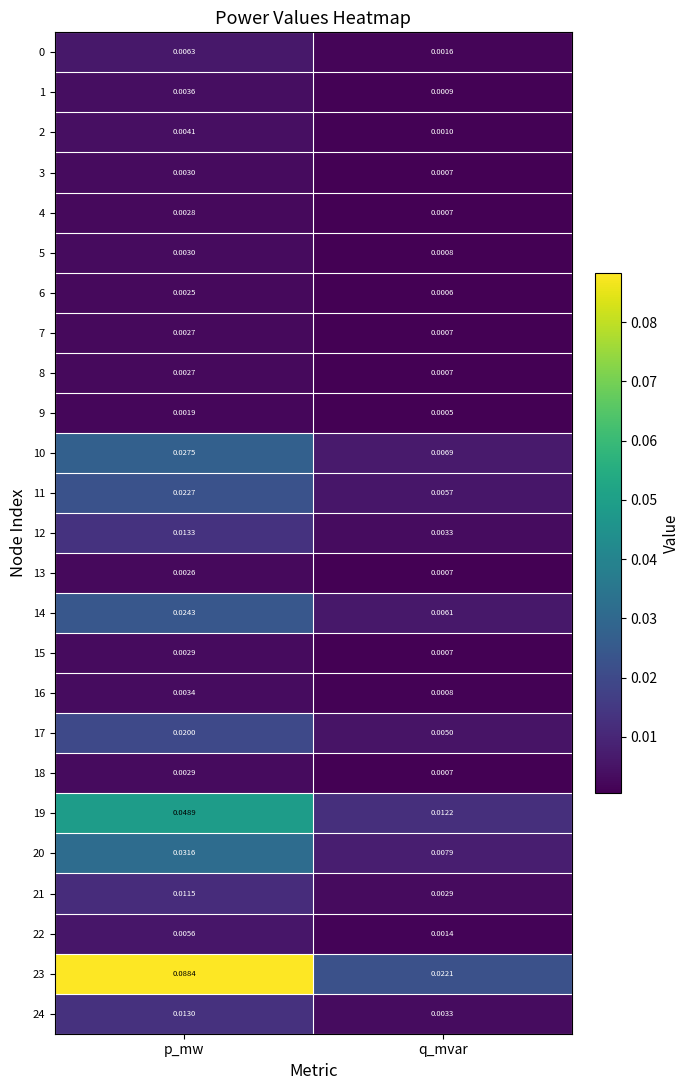

Which series has the largest total across all categories?

23